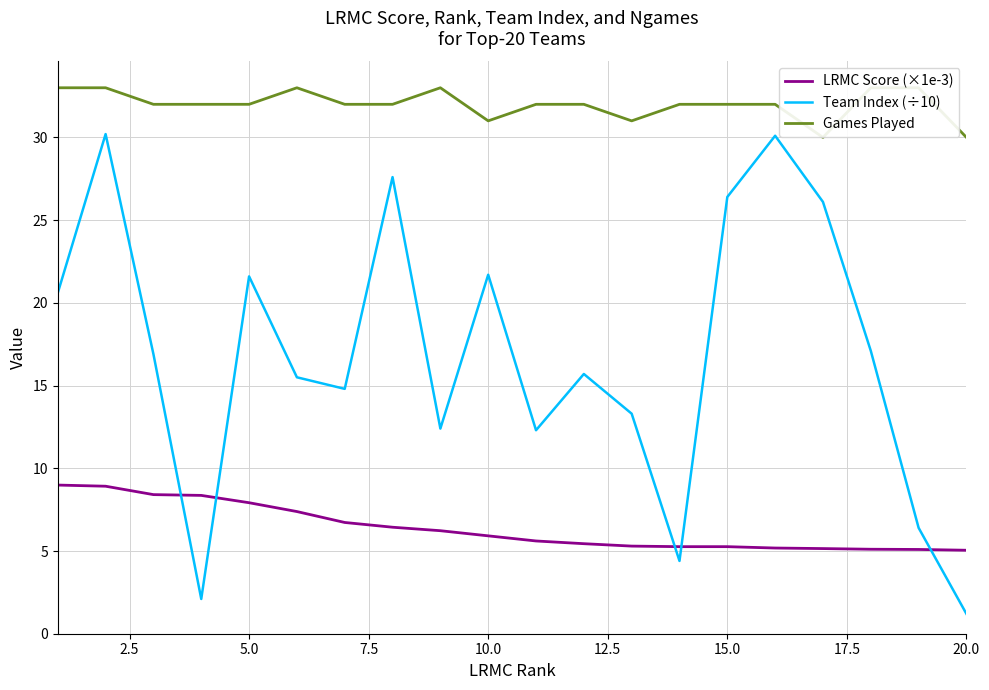

Is it true that Team Index (÷10) equals 1.2 at 20.0?

True